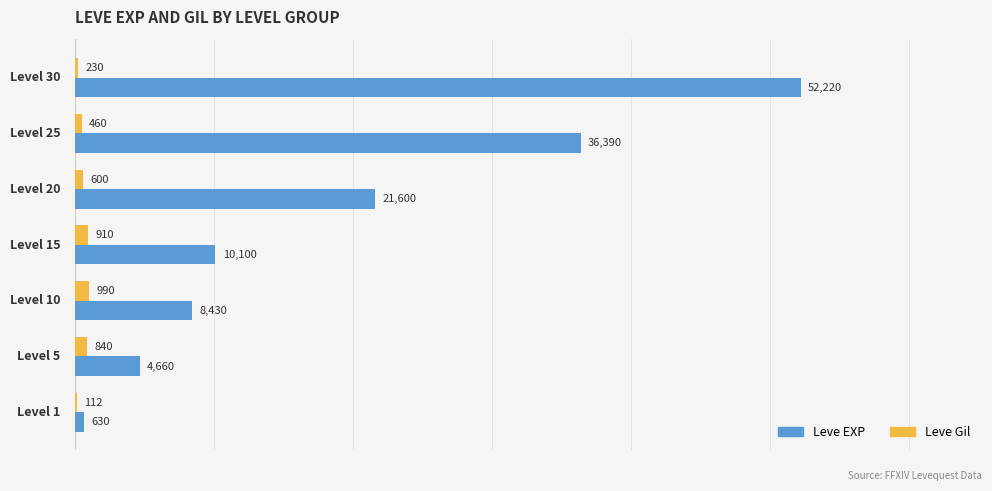

What is the maximum value shown in the chart?

52220